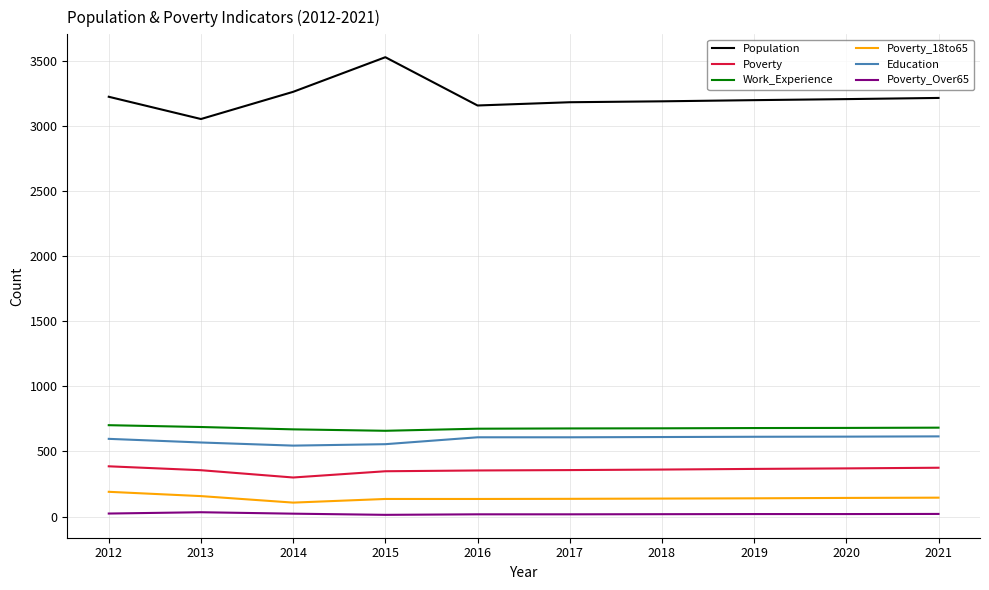

At how many categories does at least one series exceed 1203?

10